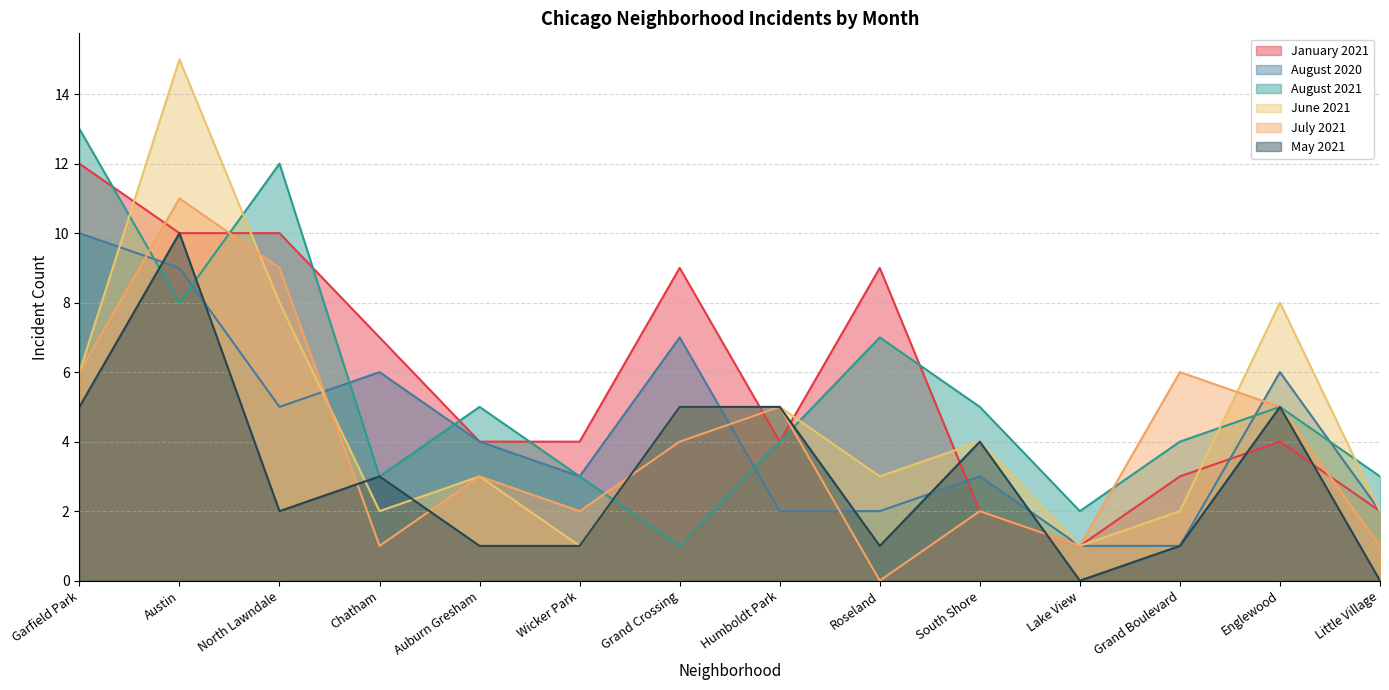

Which series has the largest total across all categories?

January 2021